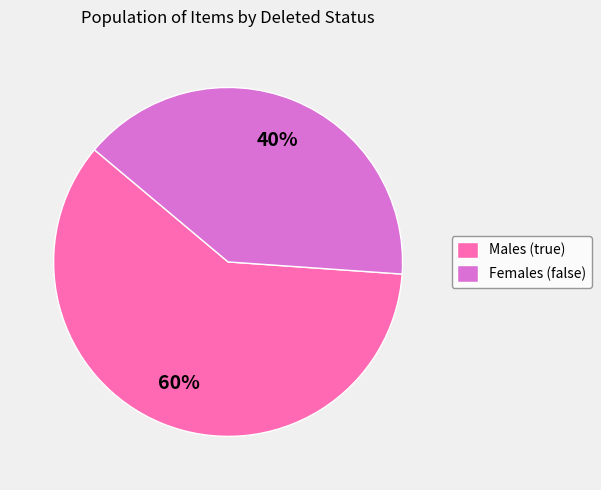

What is the smallest slice in the pie chart?

Females (false)